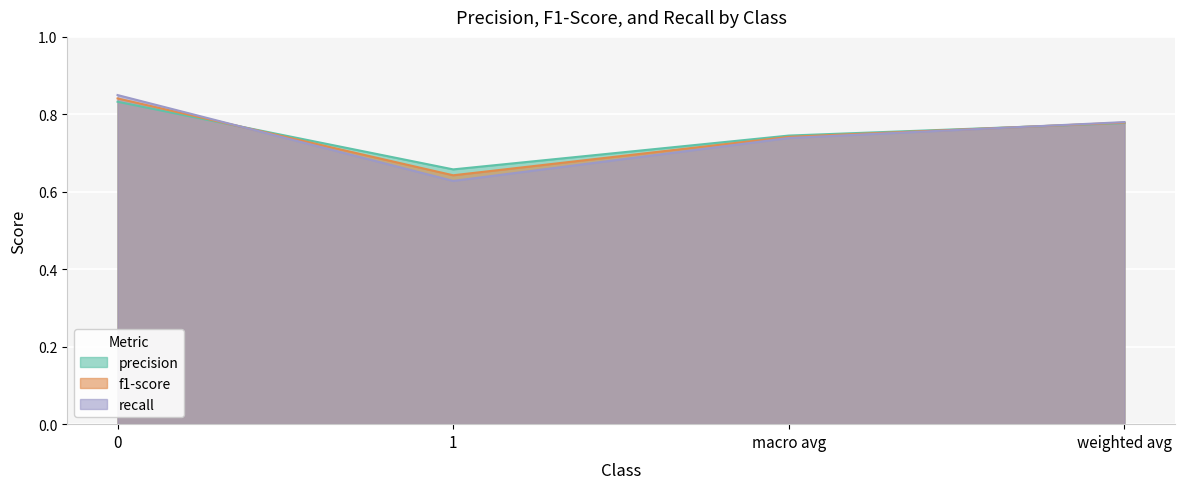

Is the value of precision at 1 greater than the value of f1-score at 0?

No